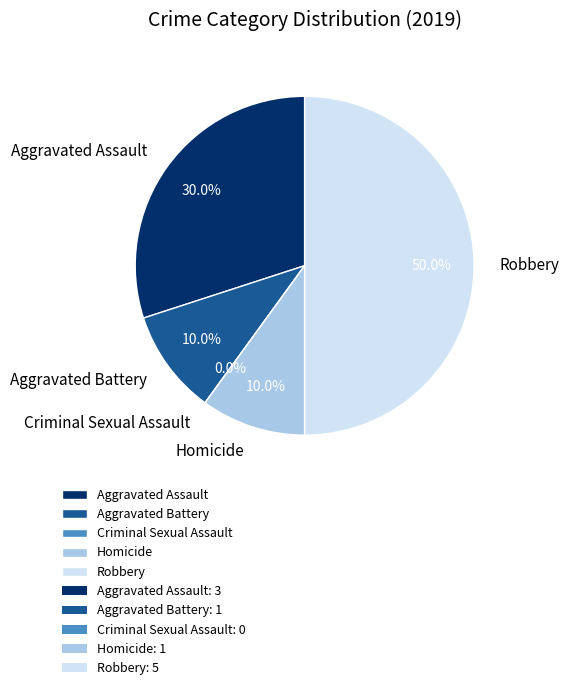

Which has a higher value, Aggravated Assault or Criminal Sexual Assault?

Aggravated Assault